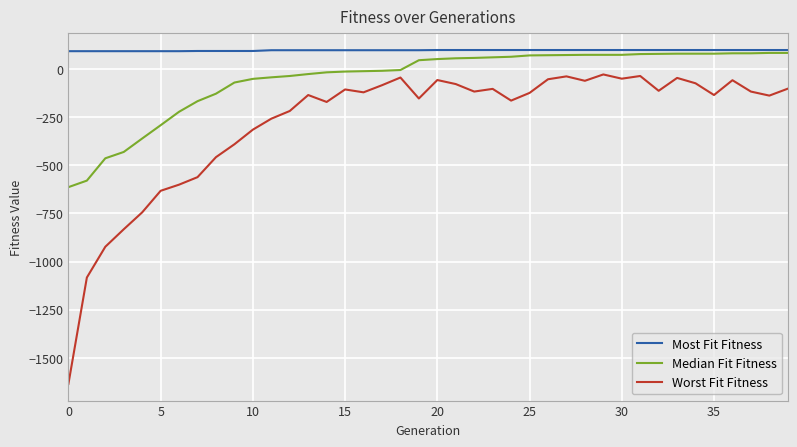

List the series in order of their overall mean, lowest first.

Worst Fit Fitness, Median Fit Fitness, Most Fit Fitness